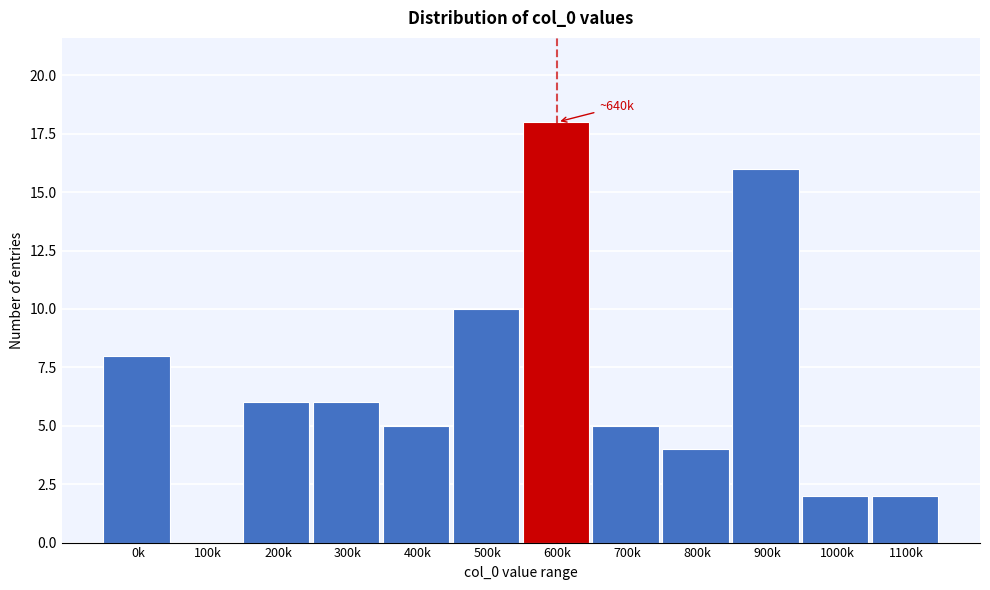

Reading left to right, transcribe all the data shown in this chart.

0k=8	100k=0	200k=6	300k=6	400k=5	500k=10	600k=18	700k=5	800k=4	900k=16	1000k=2	1100k=2